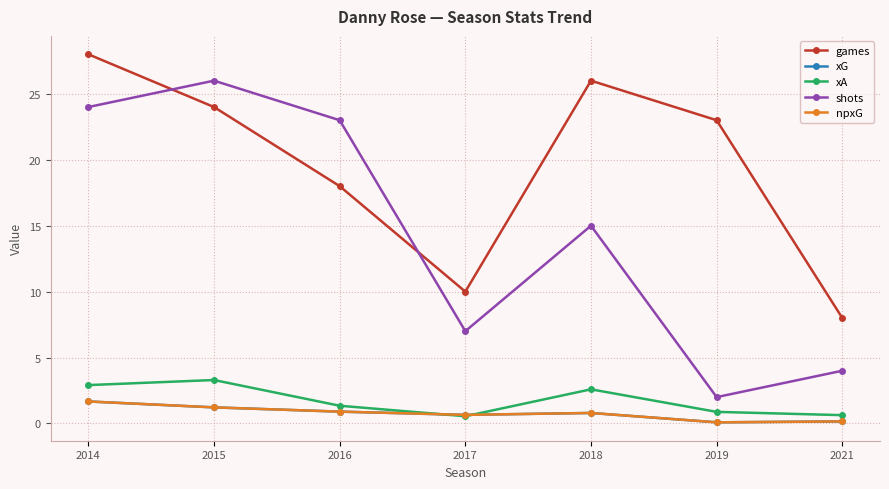

Is this an area chart (filled region under the line)?

No